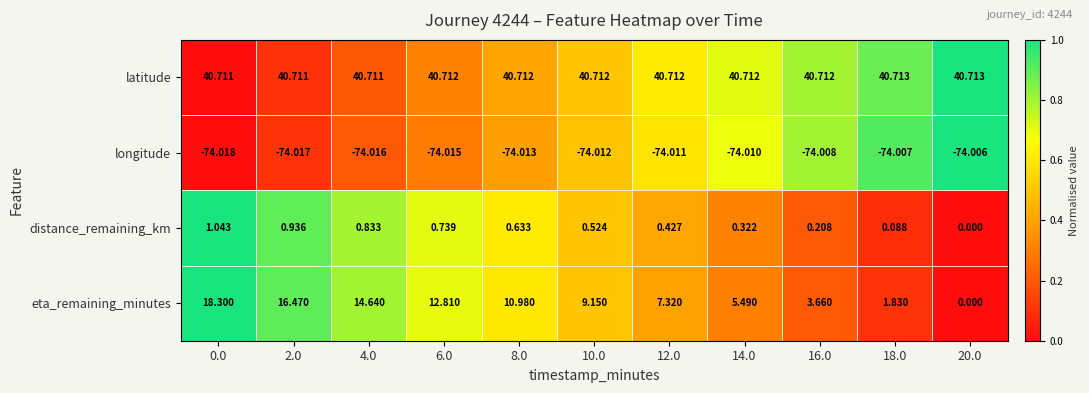

Which series has the largest range (max minus min)?

eta_remaining_minutes